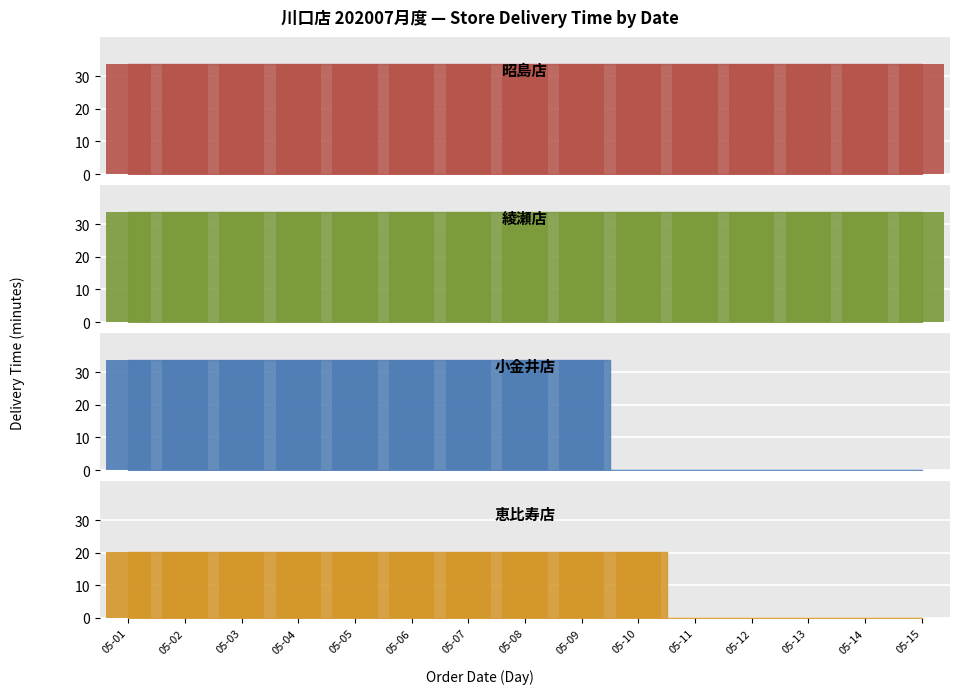

The 小金井店 series shows -10.1 at 05-11. True or false?

False